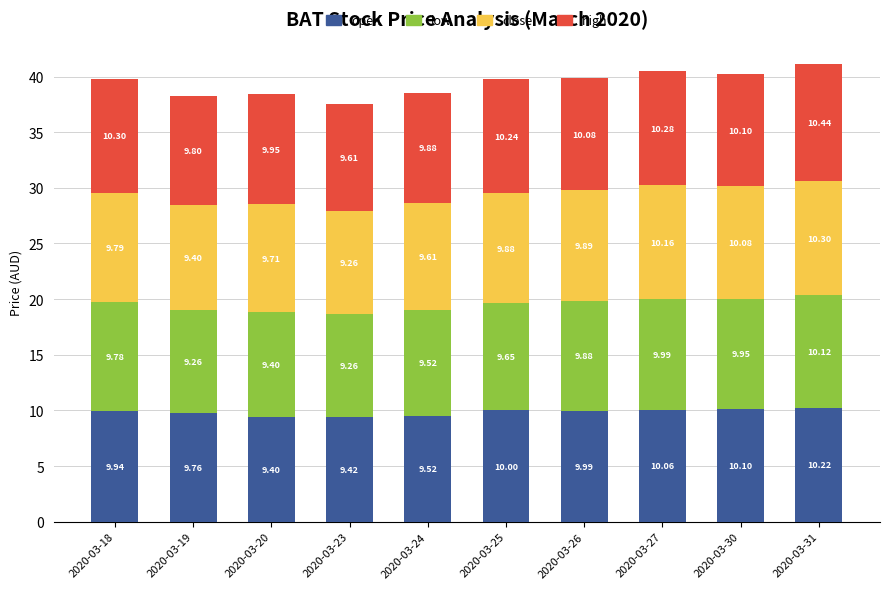

Are the bars horizontal?

No